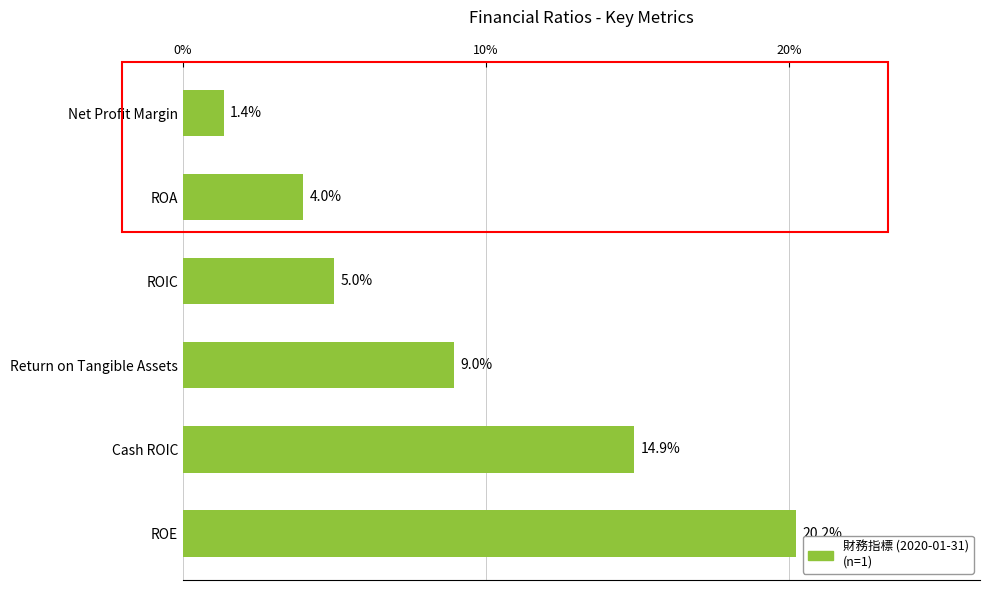

Does the chart contain any negative values?

No